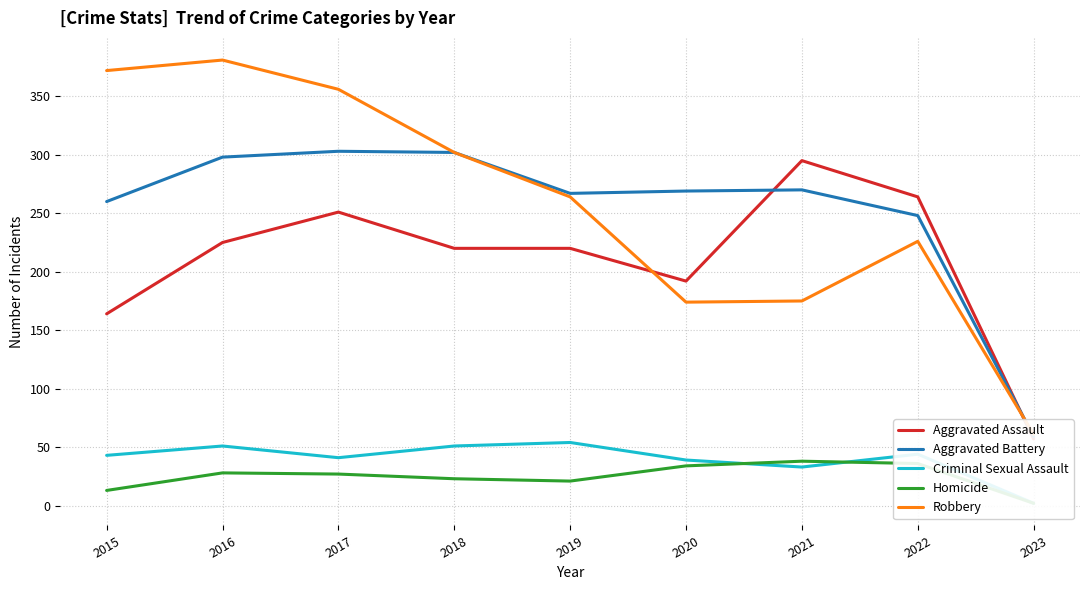

True or false: Homicide has more than 0 interior local peaks.

True